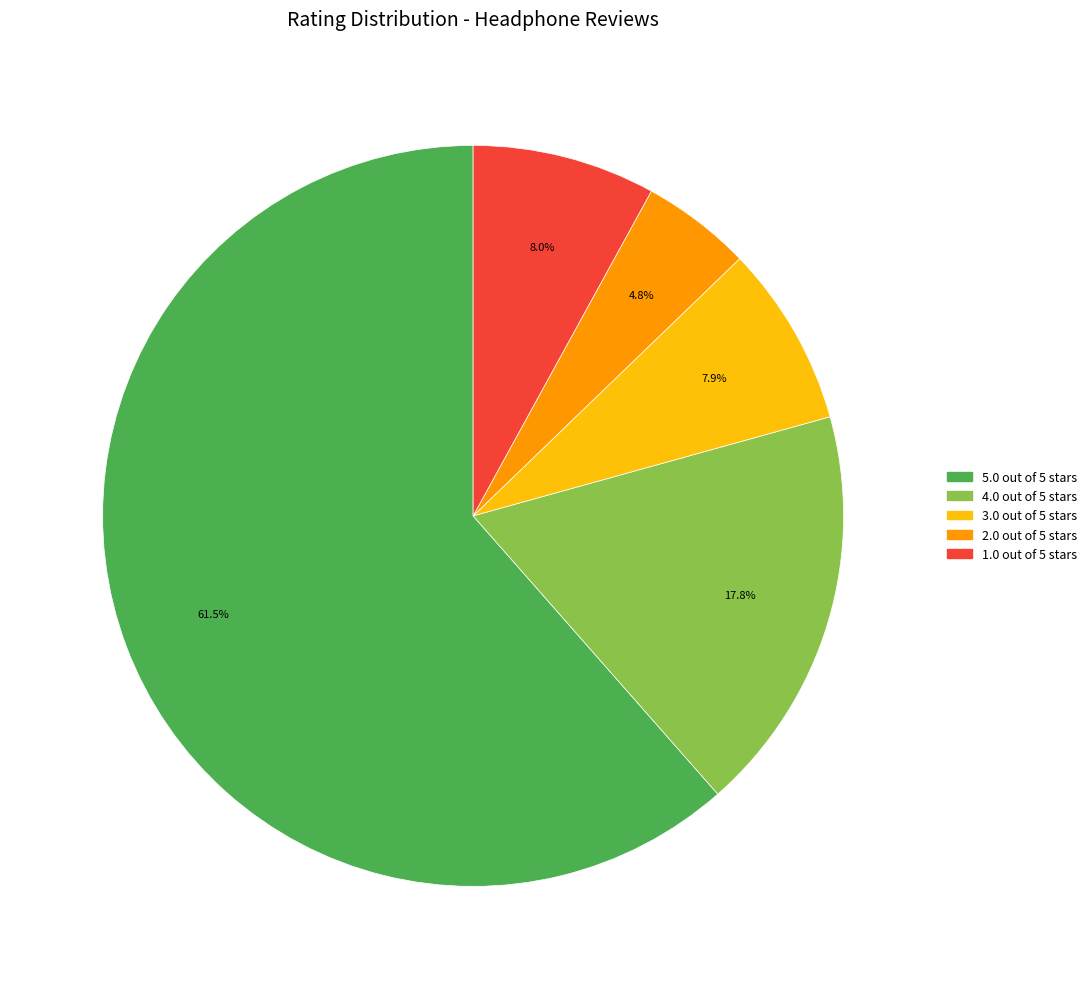

What is the ratio of the value at 5.0 out of 5 stars to the value at 1.0 out of 5 stars?

7.7